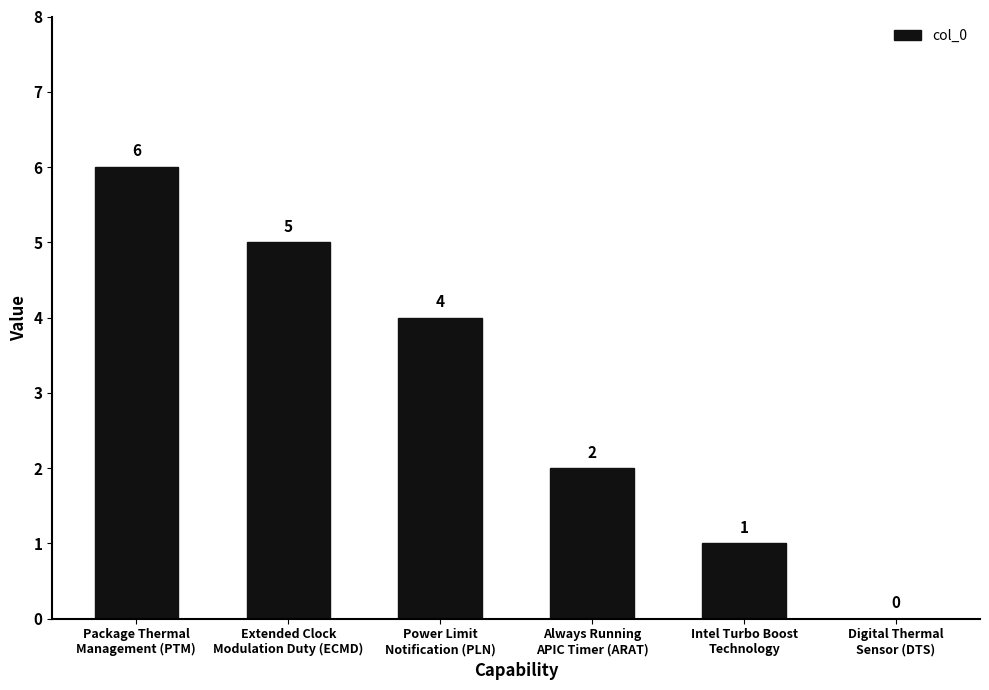

Count the number of data series in this chart.

1